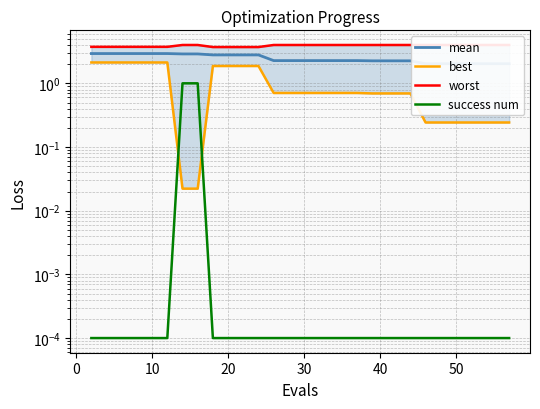

What is the difference between the maximum and minimum values in the success num series?

1.0